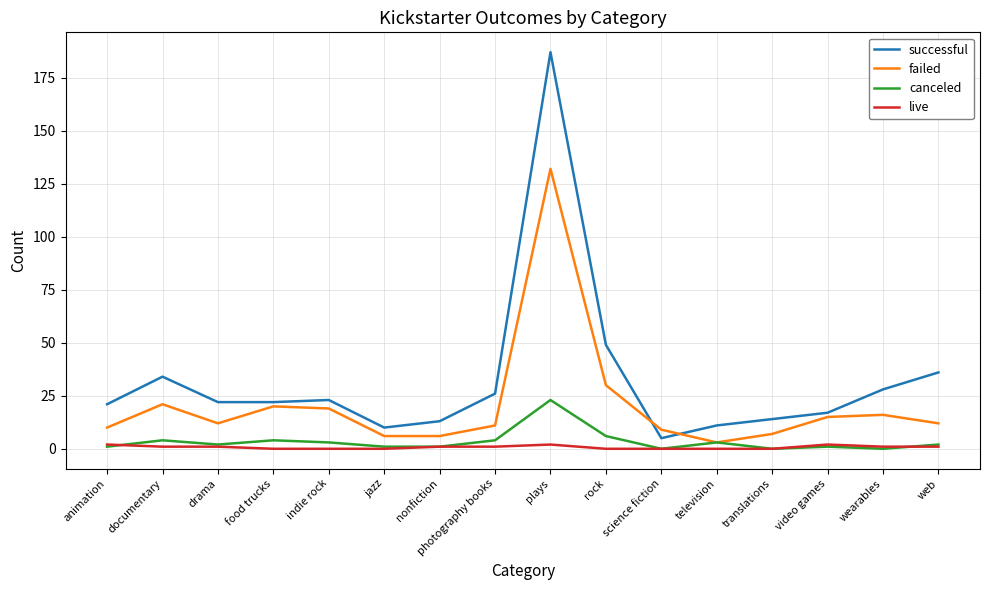

What position from the right is science fiction?

6